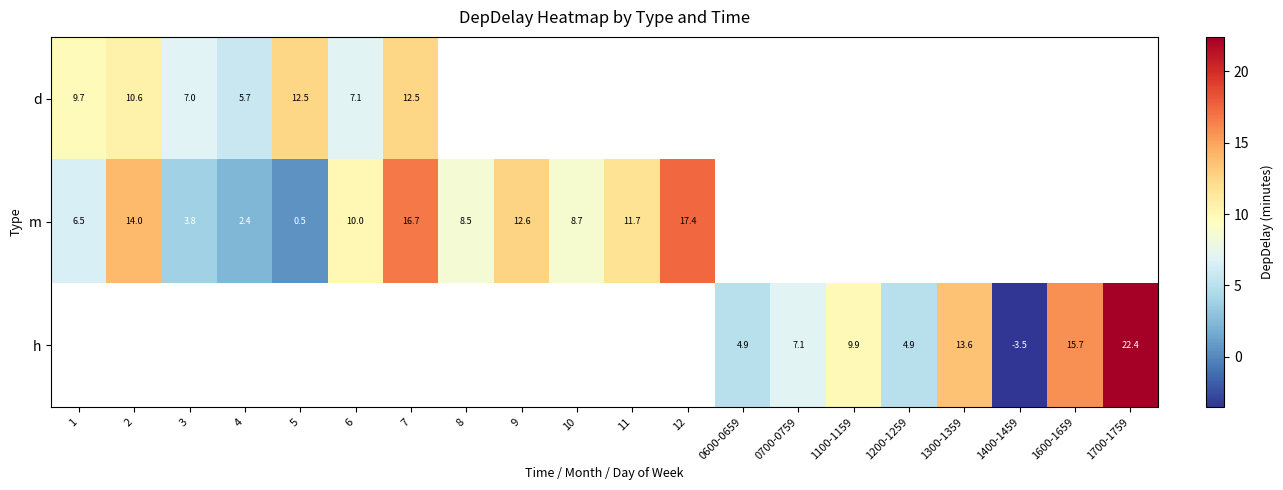

How many values in the row_1 series are below 16?

10